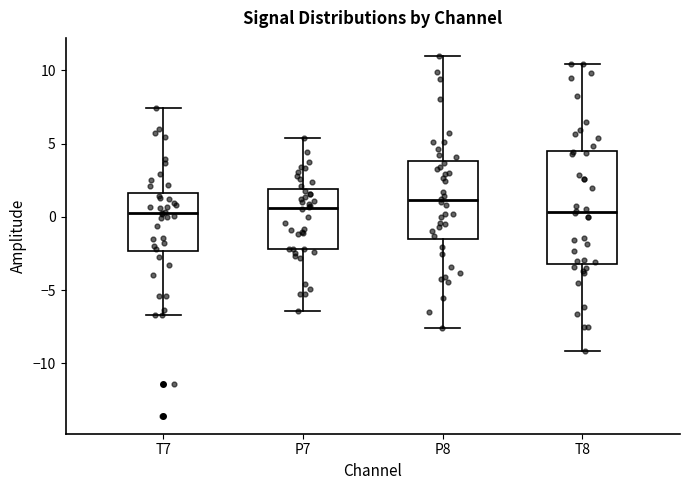

Reading left to right, read every box against the y-axis: the position of its median line, the range the box covers, and the ends of its whiskers. The values are not printed on the chart, so give them approximately, as read against the axis.

T7: median 0.0, box -2.5 to 1.5, whiskers -6.5 to 7.5
P7: median 0.5, box -2.0 to 2.0, whiskers -6.5 to 5.5
P8: median 1.0, box -1.5 to 4.0, whiskers -7.5 to 11.0
T8: median 0.5, box -3.0 to 4.5, whiskers -9.0 to 10.5